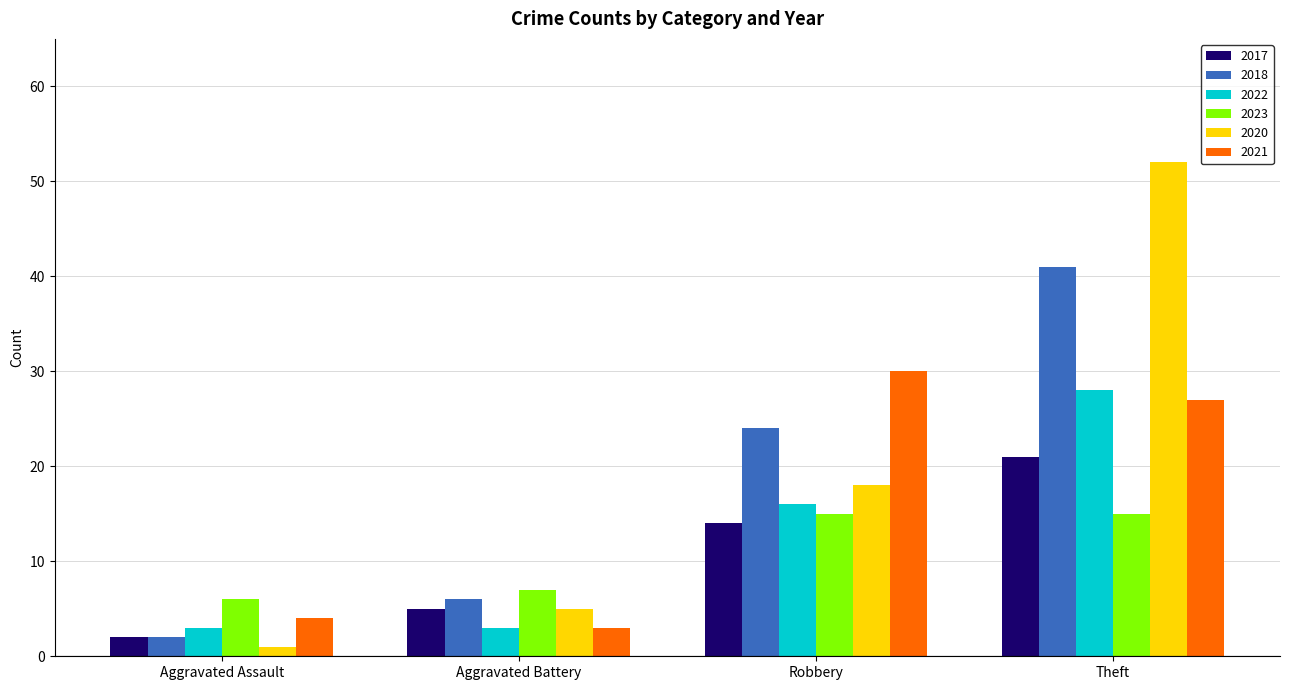

What is the greatest value displayed?

52